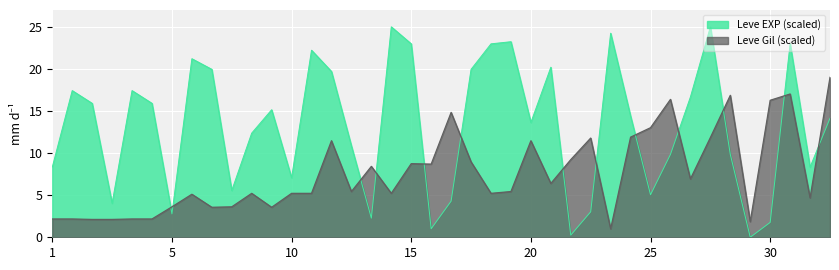

Reading left to right, extract all data points from this chart.

Leve EXP (scaled): 8.3	17.4	15.9	4.0	17.4	15.9	2.8	21.2	19.9	5.6	12.4	15.2	7.1	22.2	19.7	10.9	2.3	25.0	23.0	1.0	4.3	19.9	23.0	23.2	13.6	20.2	0.3	3.0	24.2	14.4	5.1	9.8	16.7	25.0	9.8	0.0	1.8	23.0	8.3	14.1
Leve Gil (scaled): 2.2	2.2	2.1	2.1	2.2	2.2	3.6	5.1	3.6	3.6	5.2	3.6	5.2	5.2	11.5	5.4	8.4	5.2	8.7	8.7	14.8	9.0	5.2	5.4	11.5	6.4	9.2	11.8	1.0	11.9	13.0	16.4	6.9	11.8	16.9	1.9	16.3	17.0	4.7	19.0